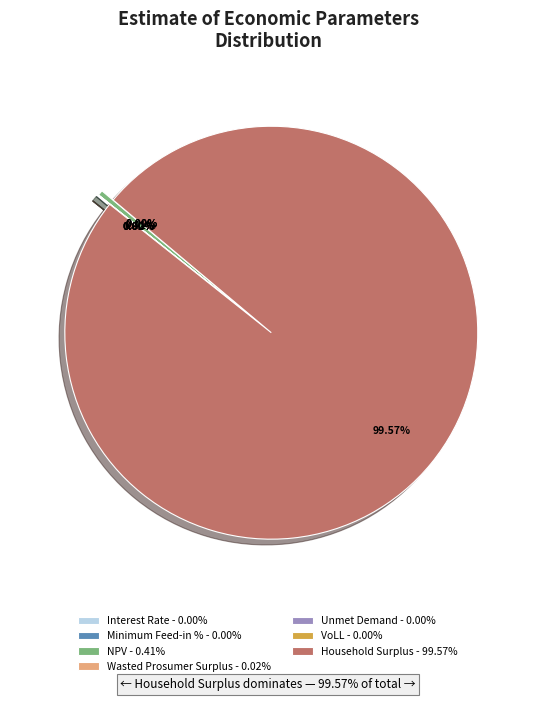

The Minimum Feed-in % slice represents 1% of the pie. True or false?

False